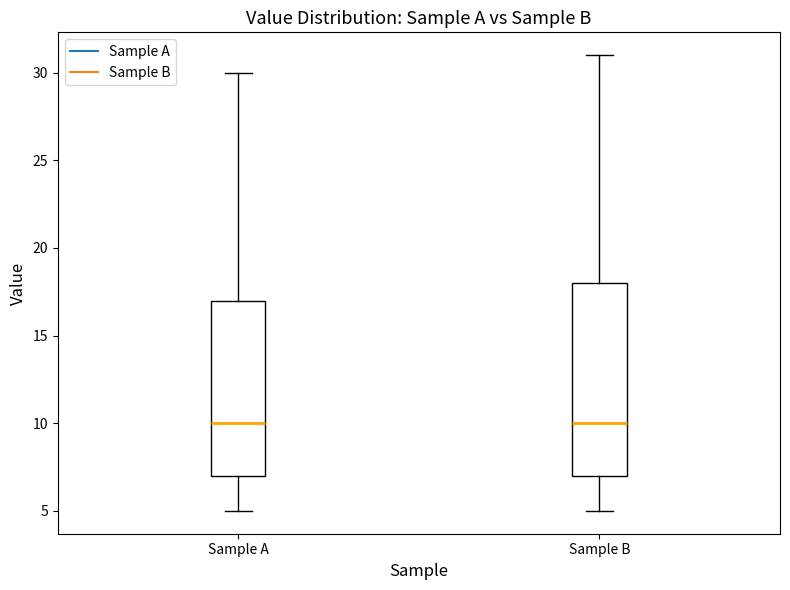

Reading left to right, read every box against the y-axis: the position of its median line, the range the box covers, and the ends of its whiskers. The values are not printed on the chart, so give them approximately, as read against the axis.

Sample A: median 10, box 7 to 17, whiskers 5 to 30
Sample B: median 10, box 7 to 18, whiskers 5 to 31